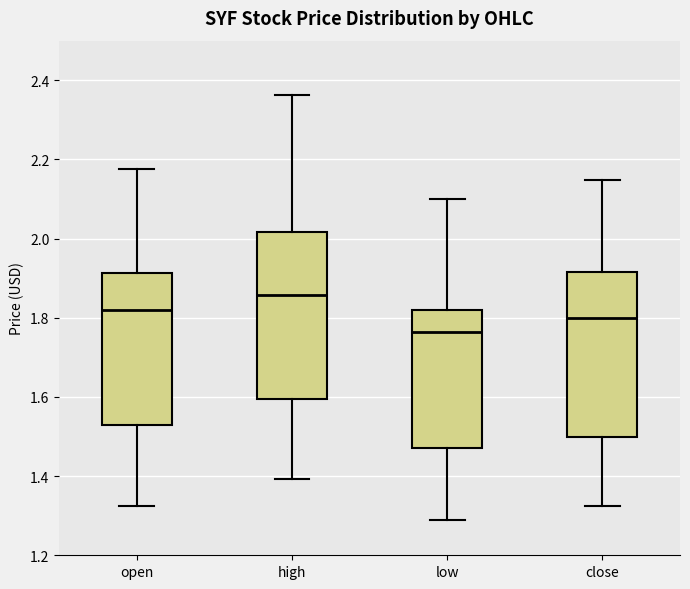

Which box has the lowest median line?

low